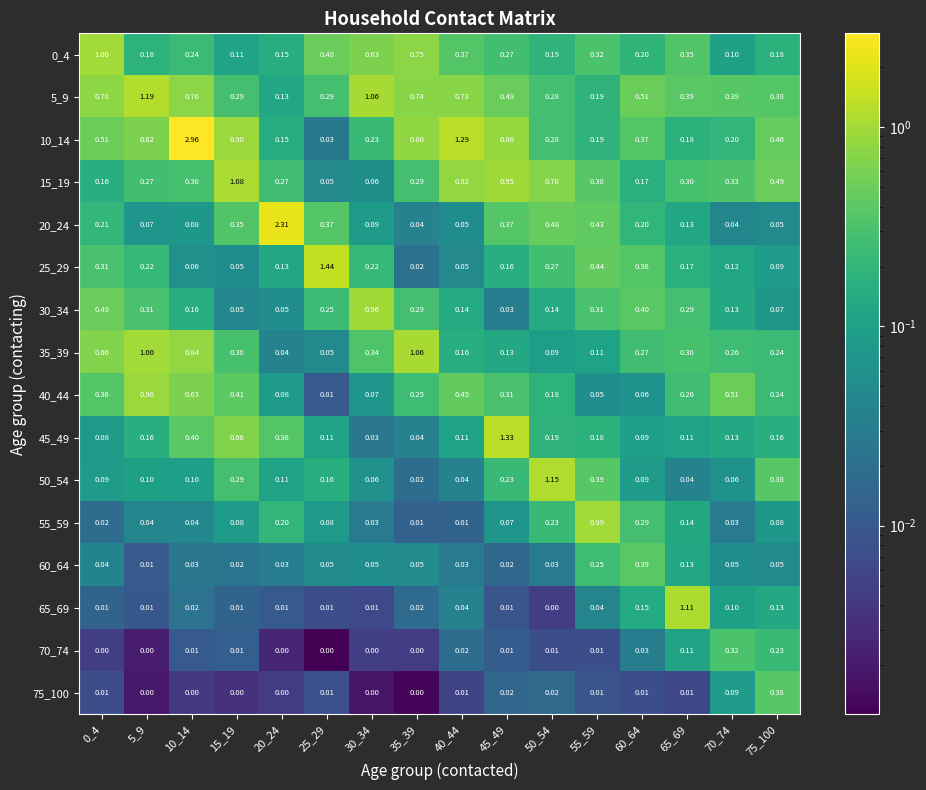

Is the value of 75_100 at 20_24 greater than the value of 0_4 at 60_64?

No